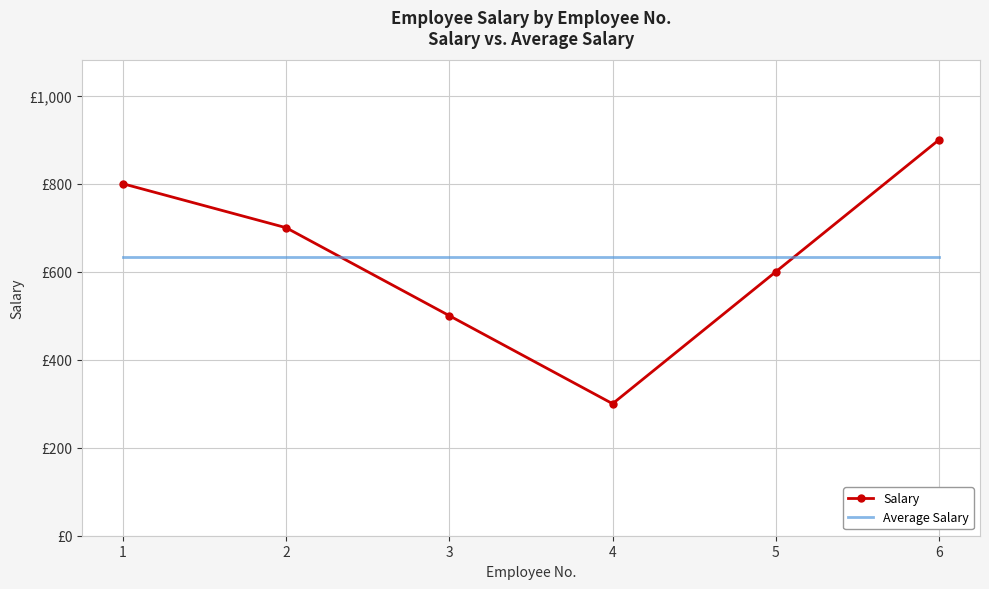

Rank the series by their maximum value, from lowest to highest.

Average Salary, Salary